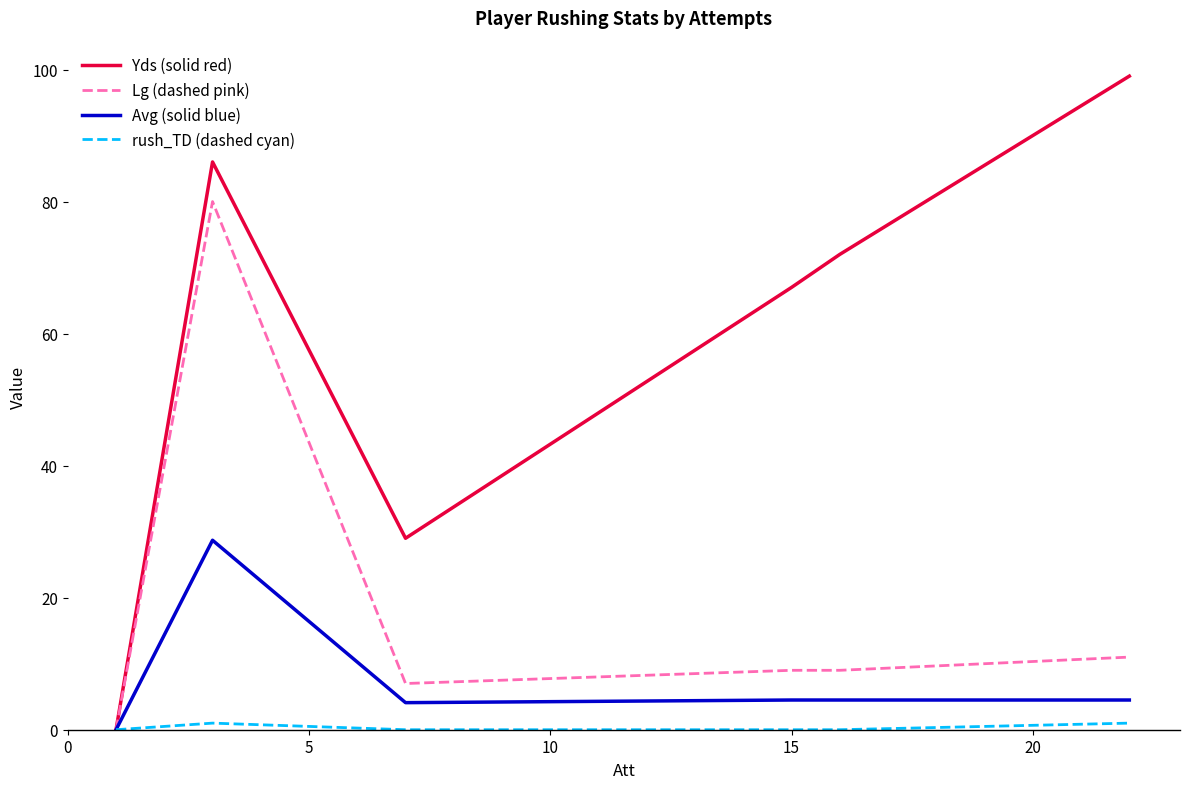

Which series has the widest spread of values?

Yds (solid red)